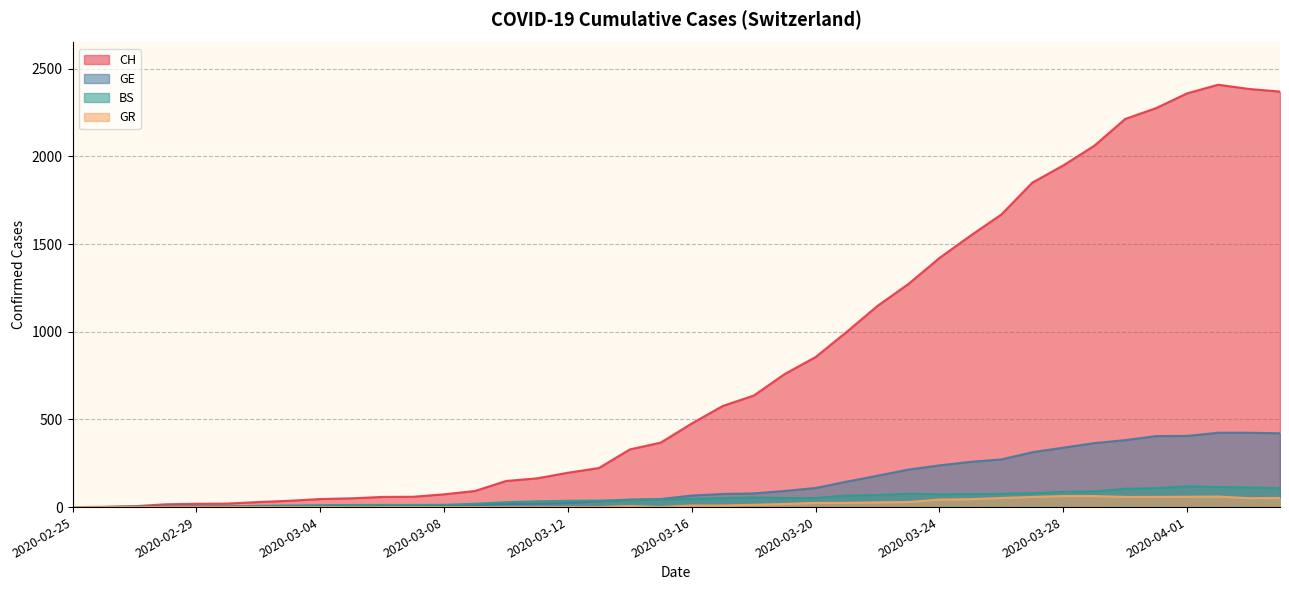

How many categories are shown in the chart?

40